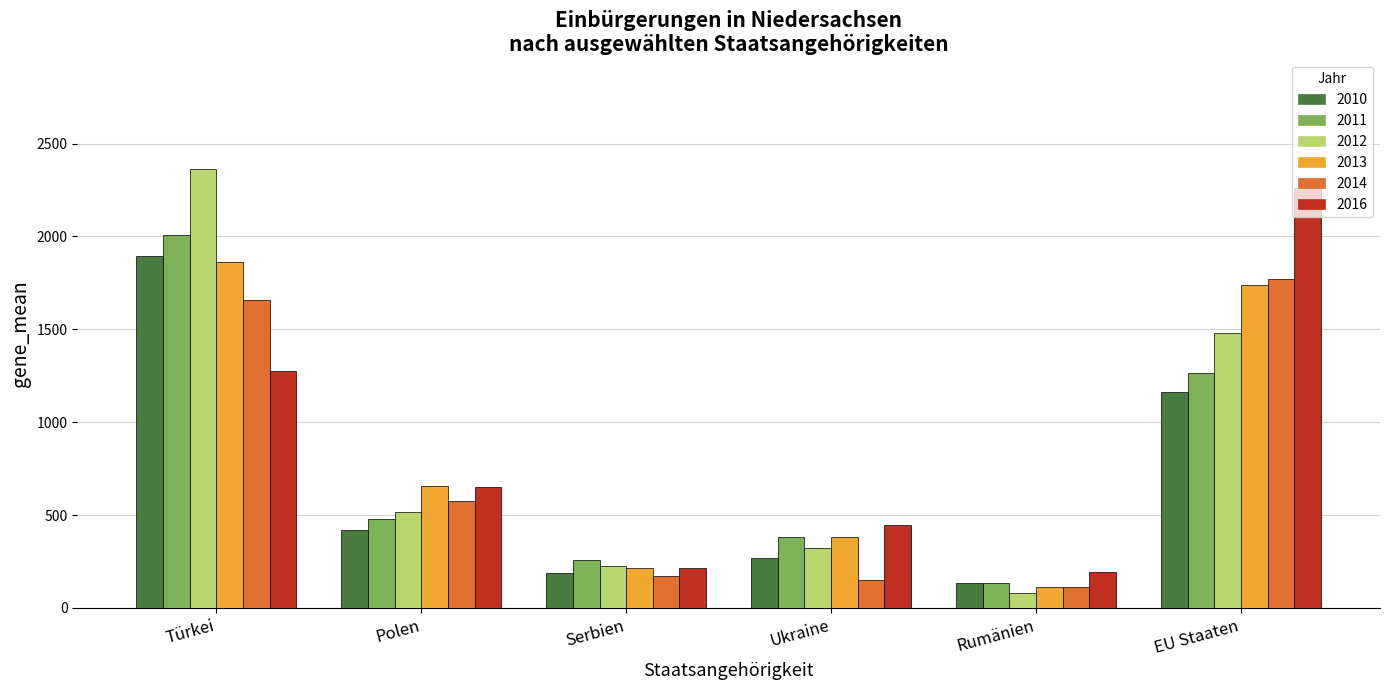

What is the label of the 2nd bar from the right?

Rumänien